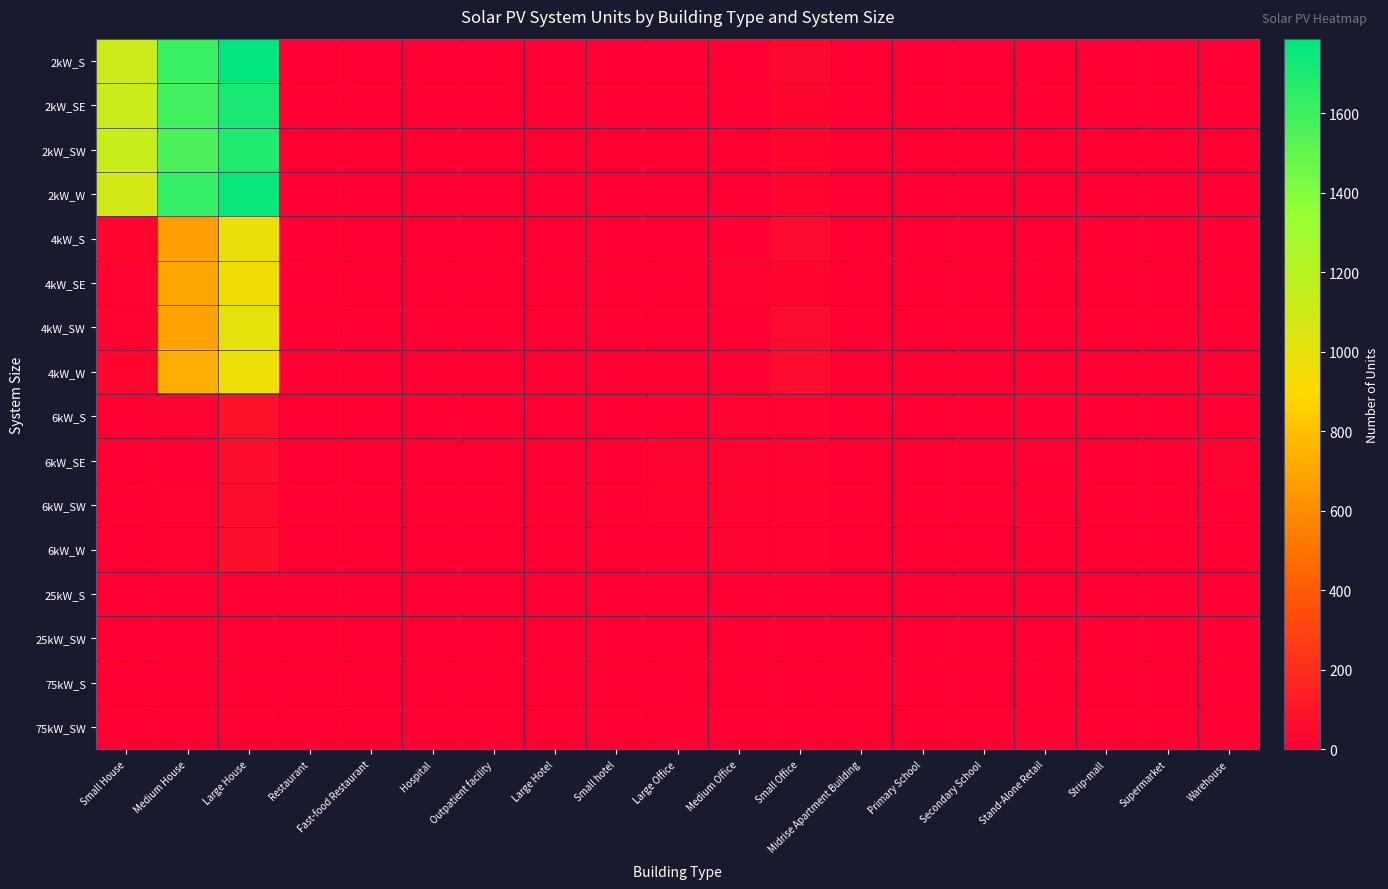

What is the difference between the highest and lowest values at Strip-mall?

4